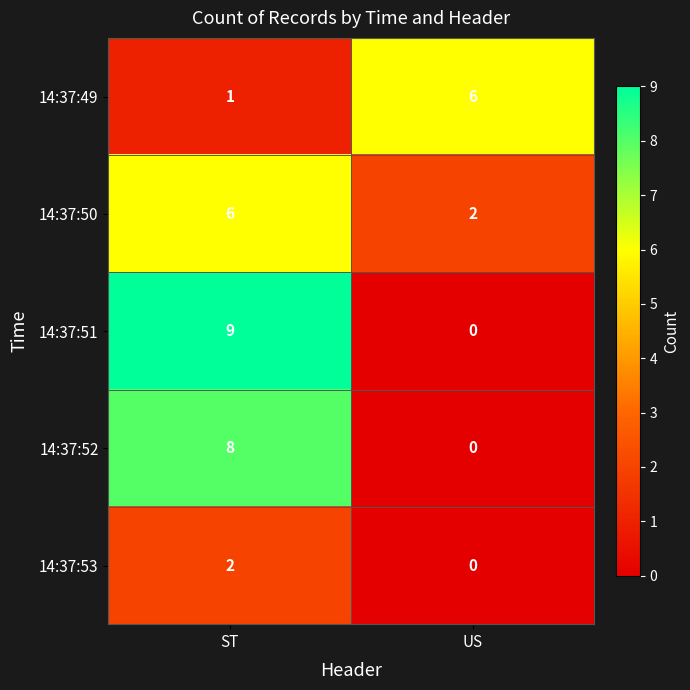

Which series has the largest range (max minus min)?

14:37:51